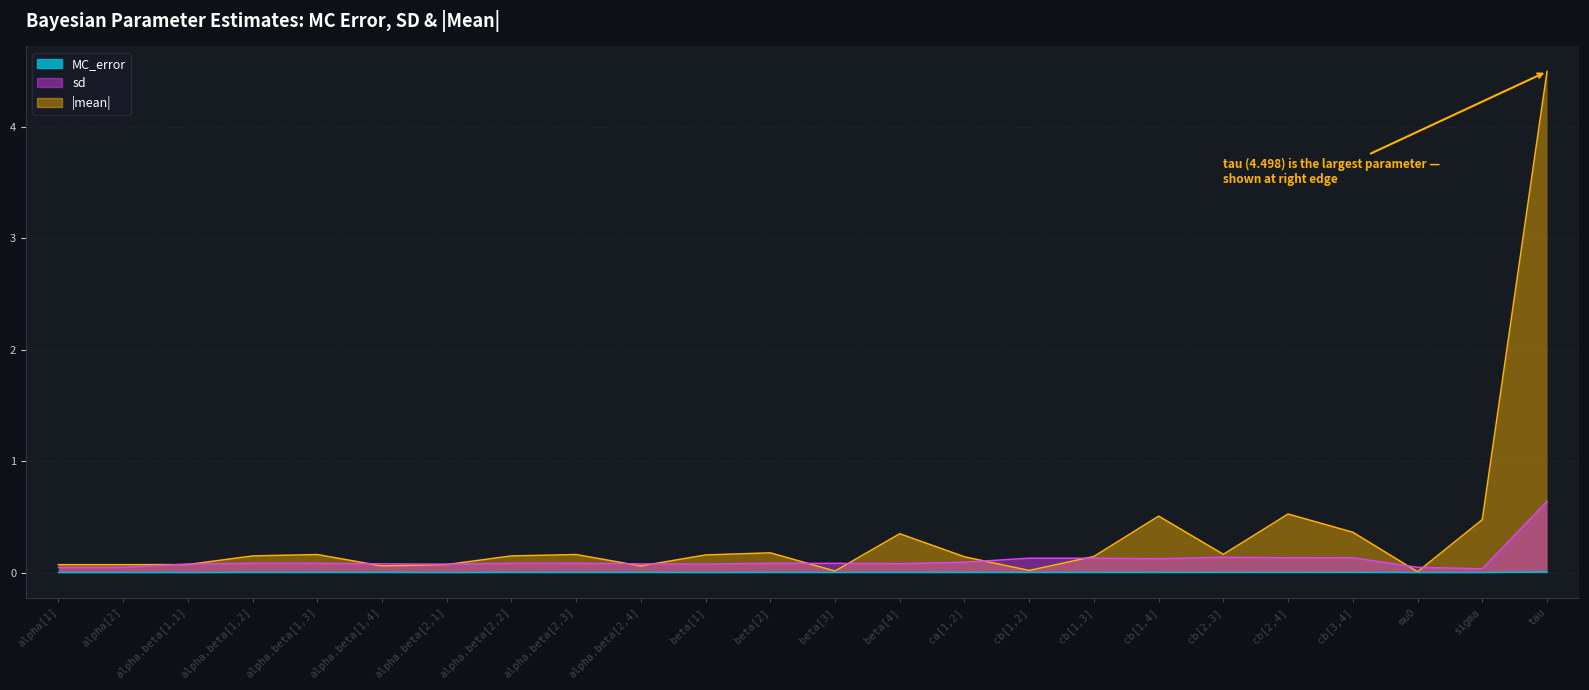

Reading left to right, list all the values displayed in this chart.

MC_error: alpha[1]=0.0	alpha[2]=0.0	alpha.beta[1,1]=0.0	alpha.beta[1,2]=0.0	alpha.beta[1,3]=0.0	alpha.beta[1,4]=0.0	alpha.beta[2,1]=0.0	alpha.beta[2,2]=0.0	alpha.beta[2,3]=0.0	alpha.beta[2,4]=0.0	beta[1]=0.0	beta[2]=0.0	beta[3]=0.0	beta[4]=0.0	ca[1,2]=0.0	cb[1,2]=0.0	cb[1,3]=0.0	cb[1,4]=0.0	cb[2,3]=0.0	cb[2,4]=0.0	cb[3,4]=0.0	mu0=0.0	sigma=0.0	tau=0.0
sd: alpha[1]=0.0	alpha[2]=0.0	alpha.beta[1,1]=0.1	alpha.beta[1,2]=0.1	alpha.beta[1,3]=0.1	alpha.beta[1,4]=0.1	alpha.beta[2,1]=0.1	alpha.beta[2,2]=0.1	alpha.beta[2,3]=0.1	alpha.beta[2,4]=0.1	beta[1]=0.1	beta[2]=0.1	beta[3]=0.1	beta[4]=0.1	ca[1,2]=0.1	cb[1,2]=0.1	cb[1,3]=0.1	cb[1,4]=0.1	cb[2,3]=0.1	cb[2,4]=0.1	cb[3,4]=0.1	mu0=0.0	sigma=0.0	tau=0.6
mean_abs: alpha[1]=0.1	alpha[2]=0.1	alpha.beta[1,1]=0.1	alpha.beta[1,2]=0.1	alpha.beta[1,3]=0.2	alpha.beta[1,4]=0.1	alpha.beta[2,1]=0.1	alpha.beta[2,2]=0.1	alpha.beta[2,3]=0.2	alpha.beta[2,4]=0.1	beta[1]=0.2	beta[2]=0.2	beta[3]=0.0	beta[4]=0.3	ca[1,2]=0.1	cb[1,2]=0.0	cb[1,3]=0.1	cb[1,4]=0.5	cb[2,3]=0.2	cb[2,4]=0.5	cb[3,4]=0.4	mu0=0.0	sigma=0.5	tau=4.5